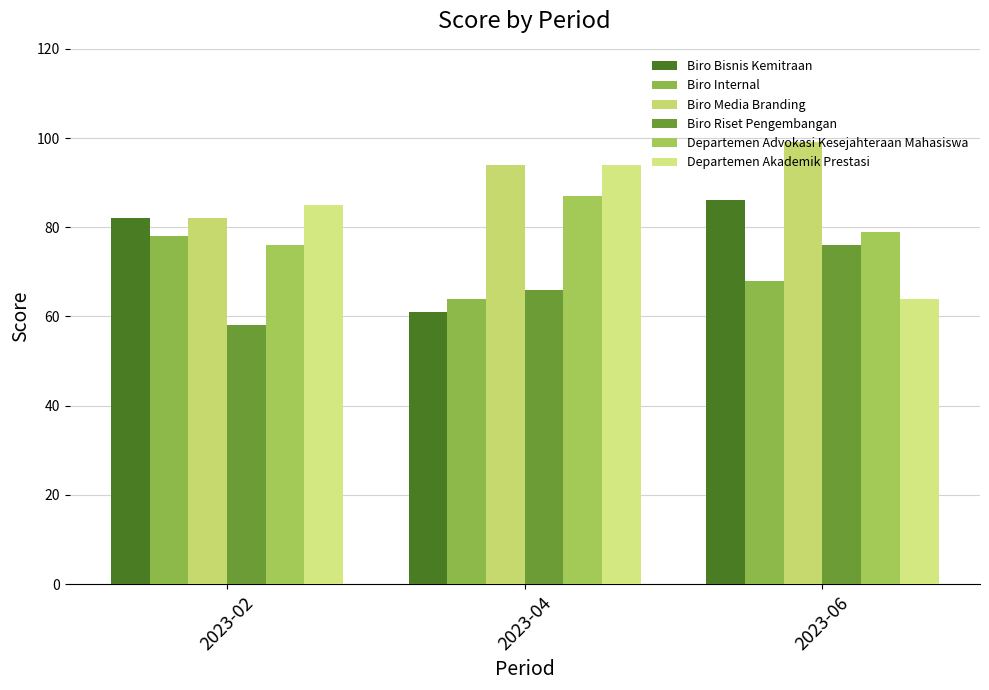

Are the bars grouped side by side (vs. stacked)?

Yes